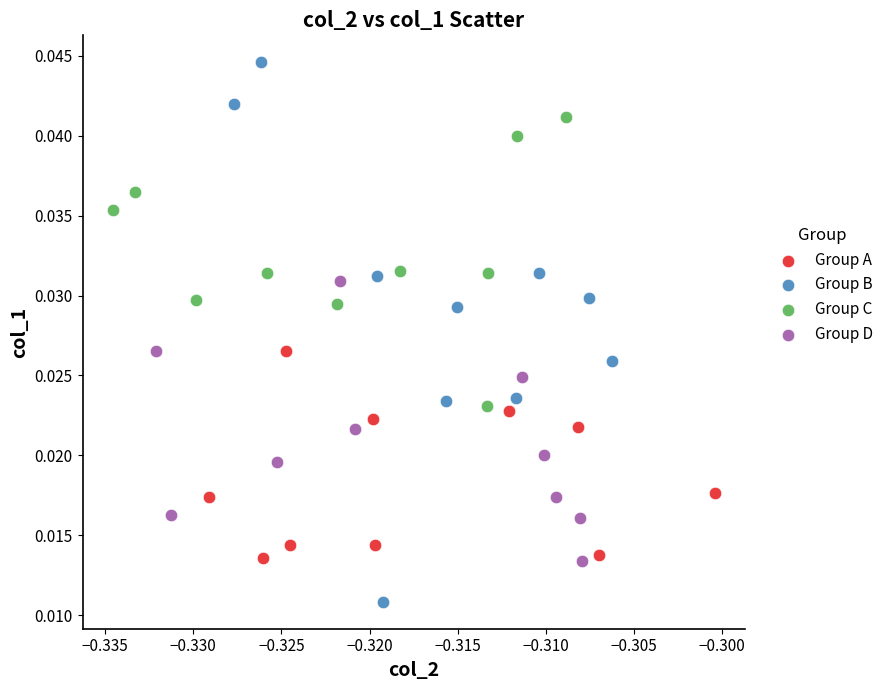

Which series has the largest Y range (max minus min)?

Group B